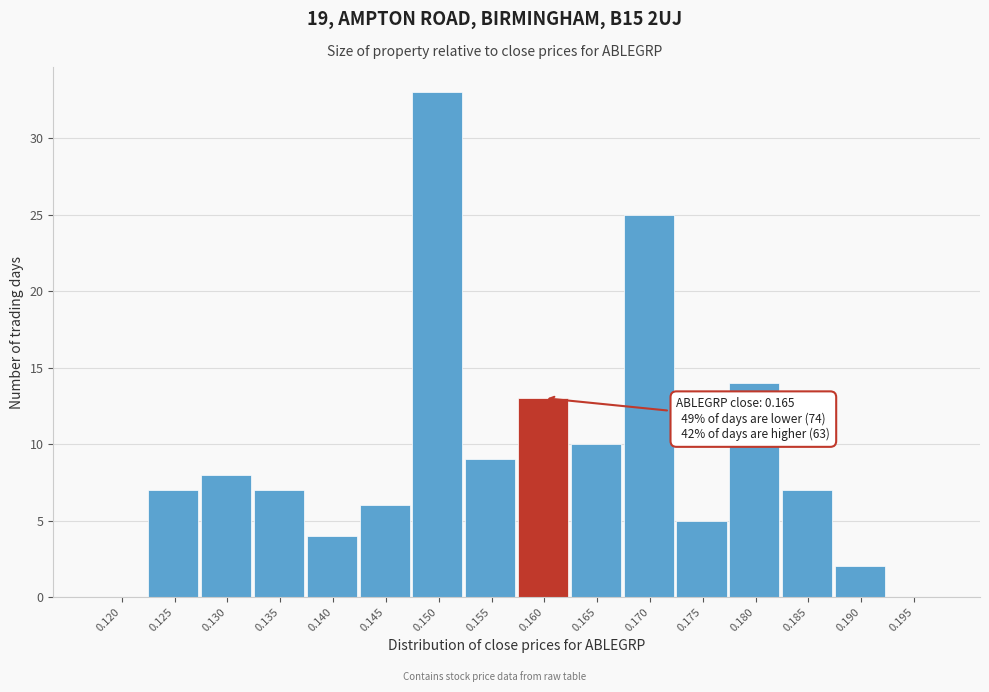

Reading left to right, what are all the values shown in this chart?

0.120=0	0.125=7	0.130=8	0.135=7	0.140=4	0.145=6	0.150=33	0.155=9	0.160=13	0.165=10	0.170=25	0.175=5	0.180=14	0.185=7	0.190=2	0.195=0